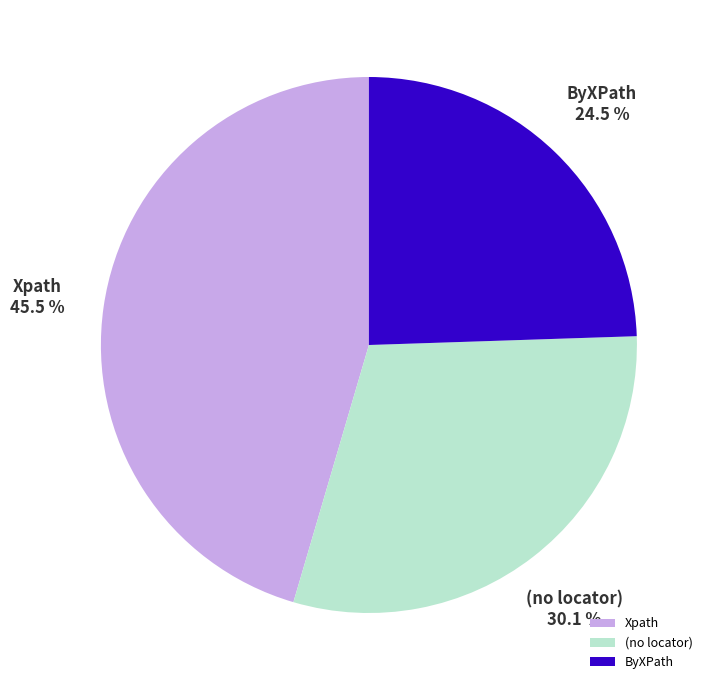

Is there a majority slice in this chart?

No